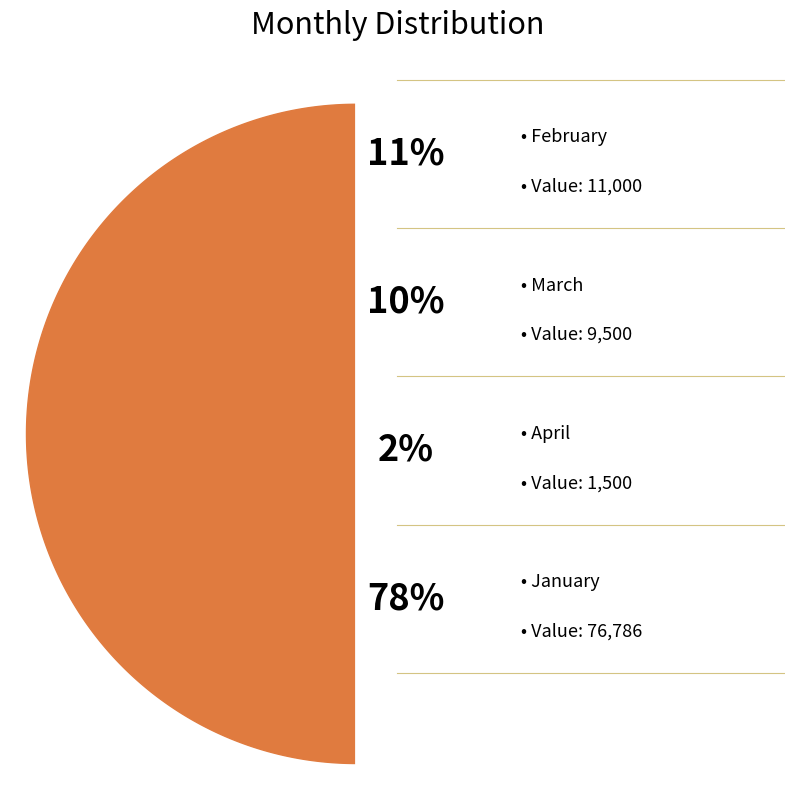

To the nearest percent, what is the difference between the largest and smallest slice percentages?

76%